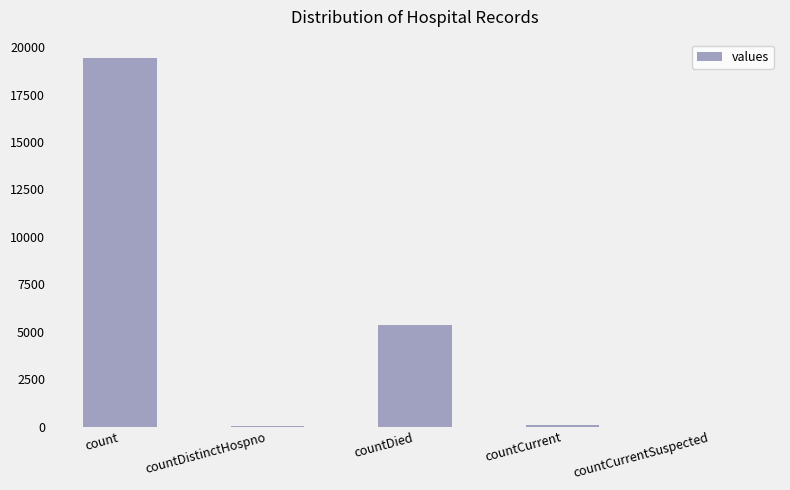

How many categories are shown in the chart?

5